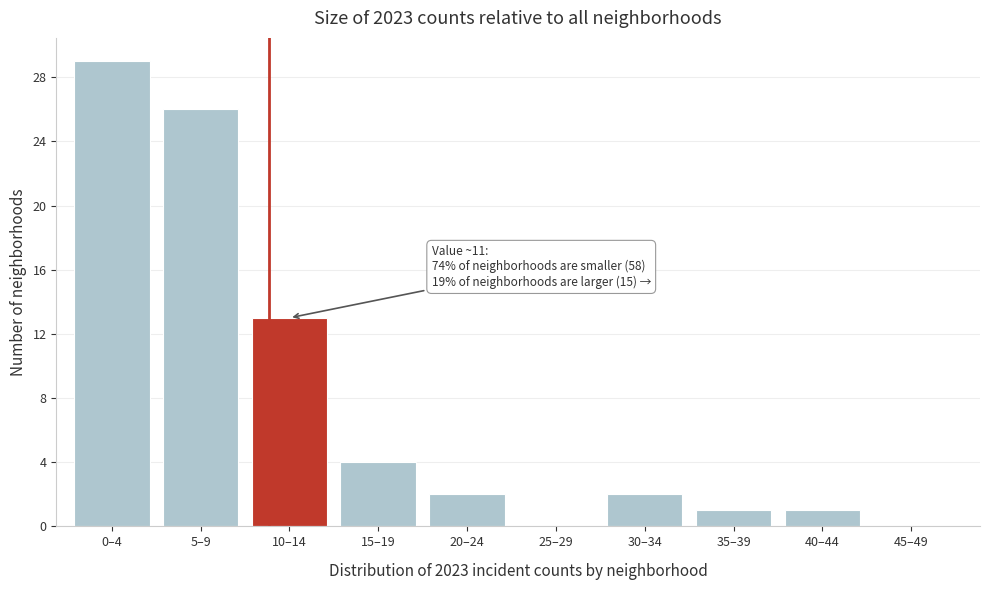

Reading left to right, extract all data points from this chart.

0–4=29	5–9=26	10–14=13	15–19=4	20–24=2	25–29=0	30–34=2	35–39=1	40–44=1	45–49=0